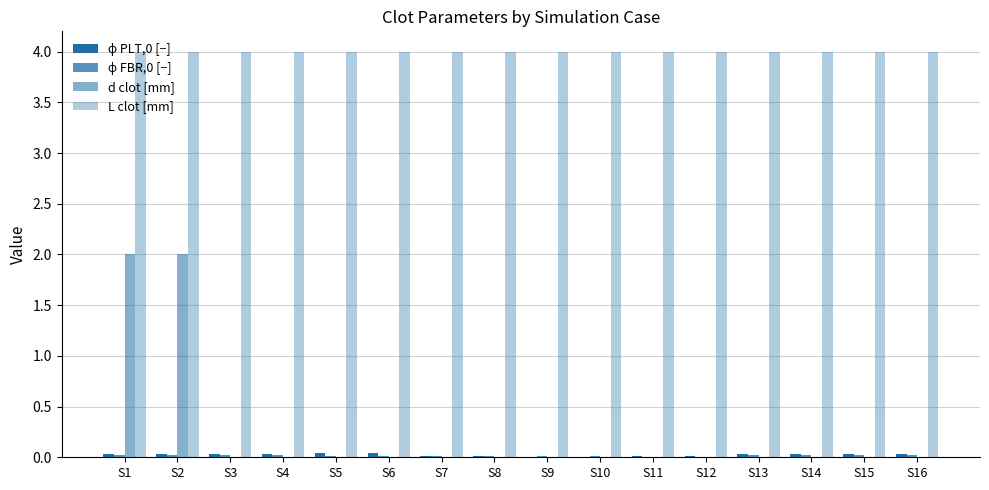

Rank the categories by L clot [mm] value from highest to lowest.

S1, S2, S3, S4, S5, S6, S7, S8, S9, S10, S11, S12, S13, S14, S15, S16